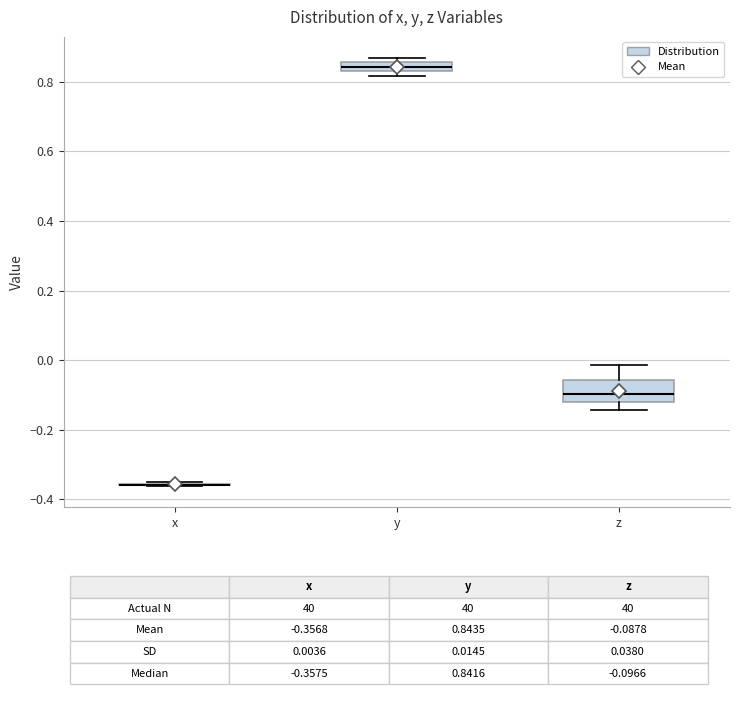

Which box is the tallest, from its lower edge to its upper edge?

z